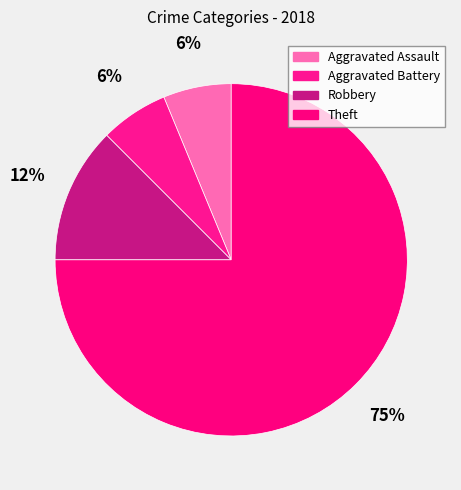

To the nearest percent, what is the difference between the largest and smallest slice percentages?

69%